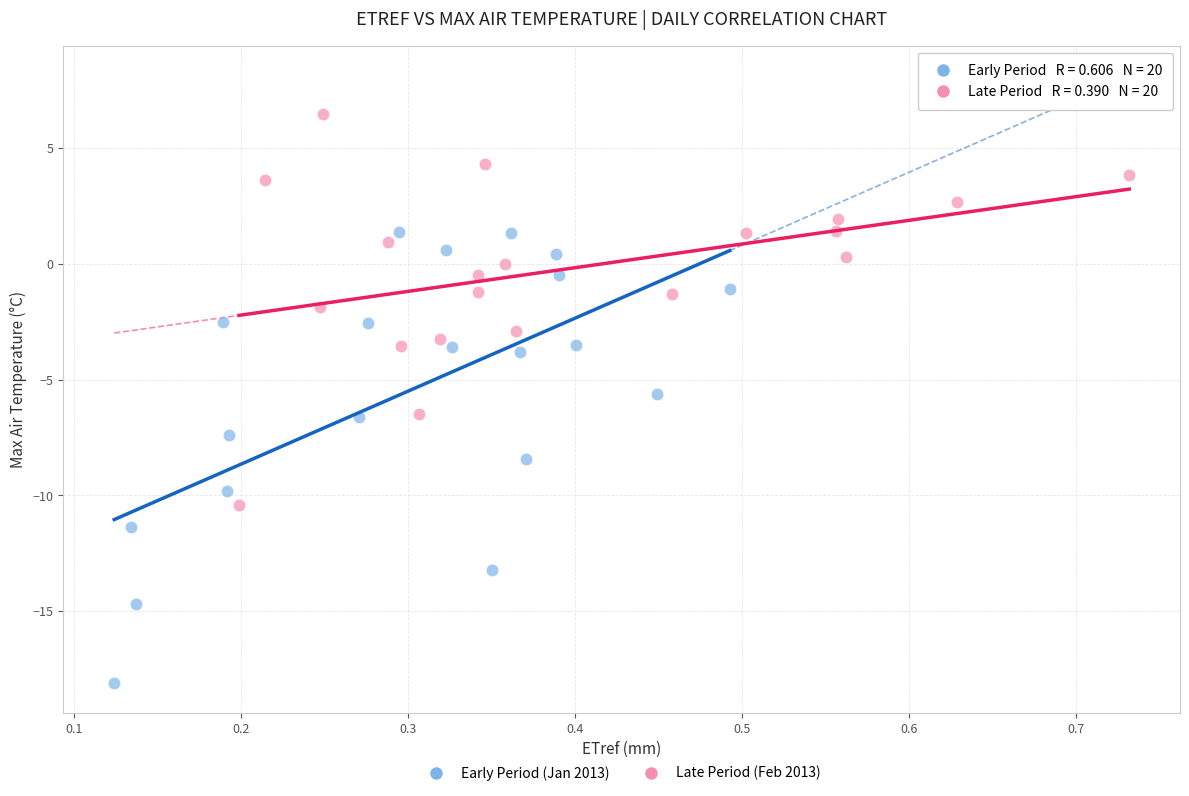

Which series reaches the minimum Y coordinate?

Early Period (Jan 2013)